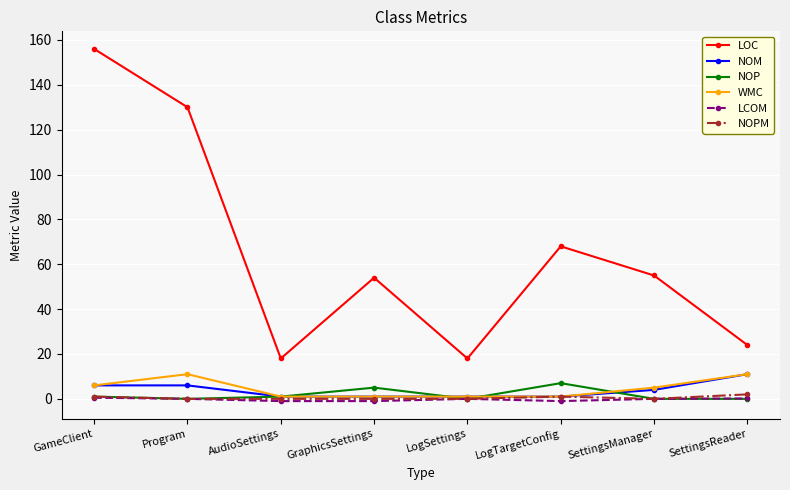

At which category is the sum across all series the highest?

GameClient